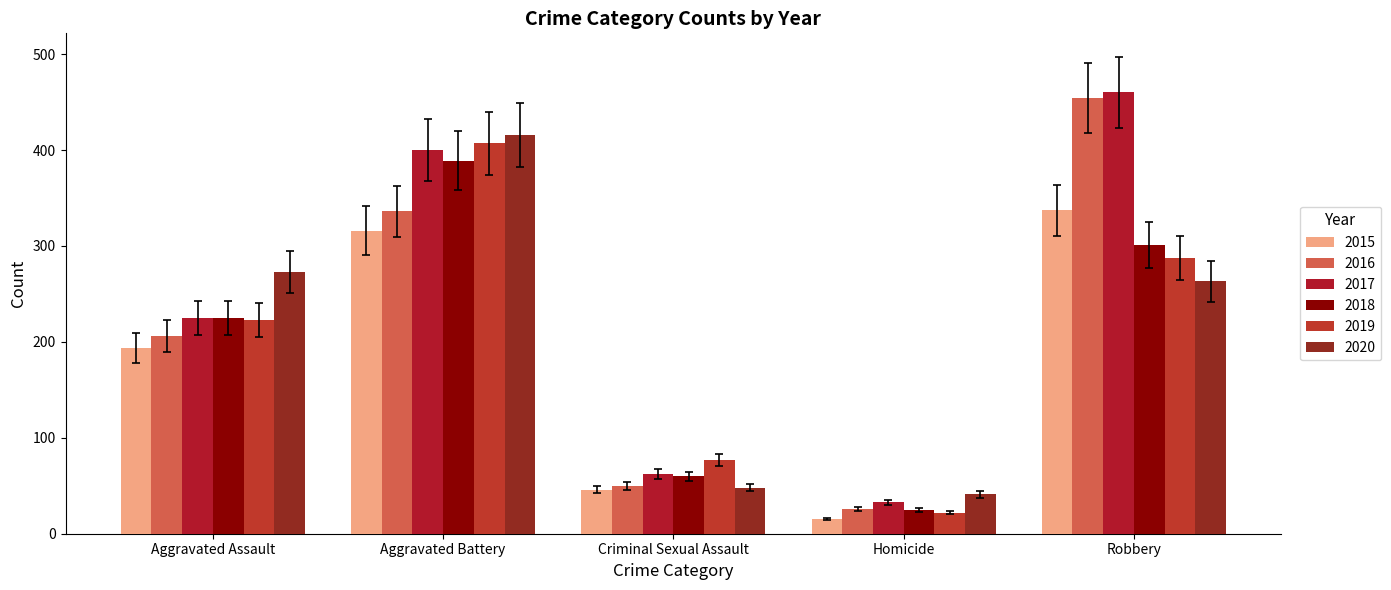

Between Homicide and Robbery, which series saw the biggest shift?

2016